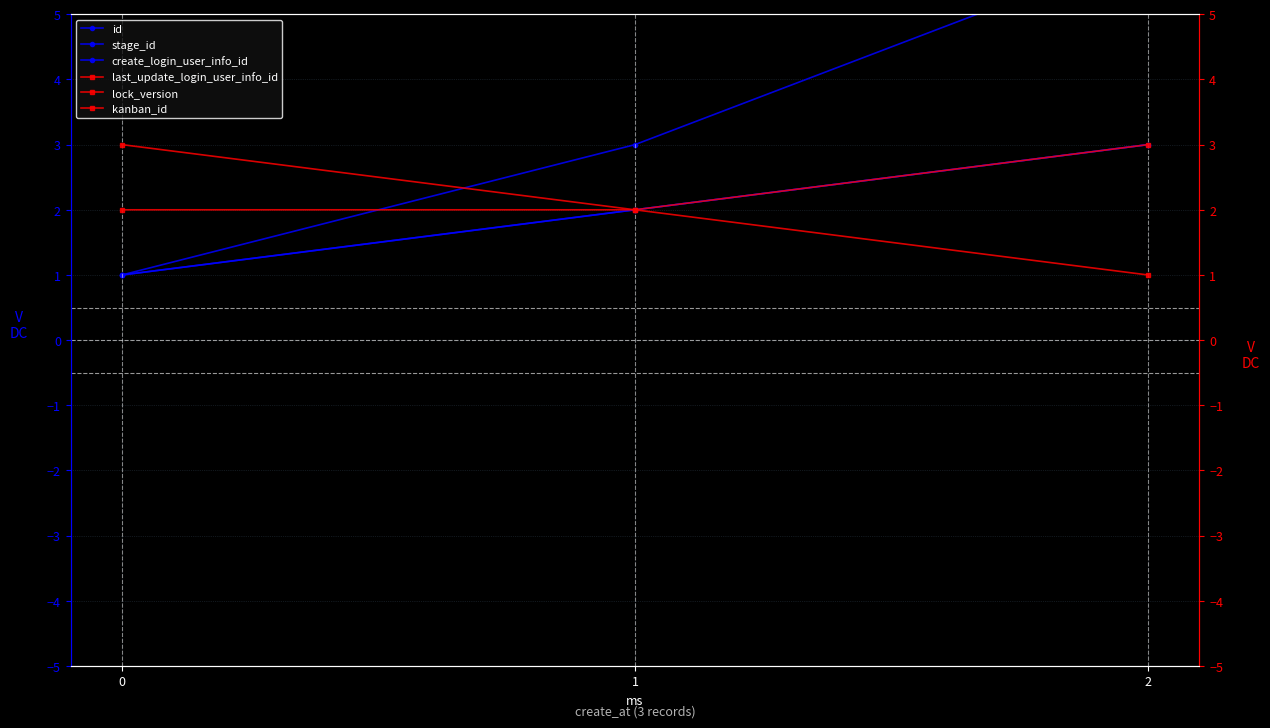

What value does the kanban_id series have at 1?

2